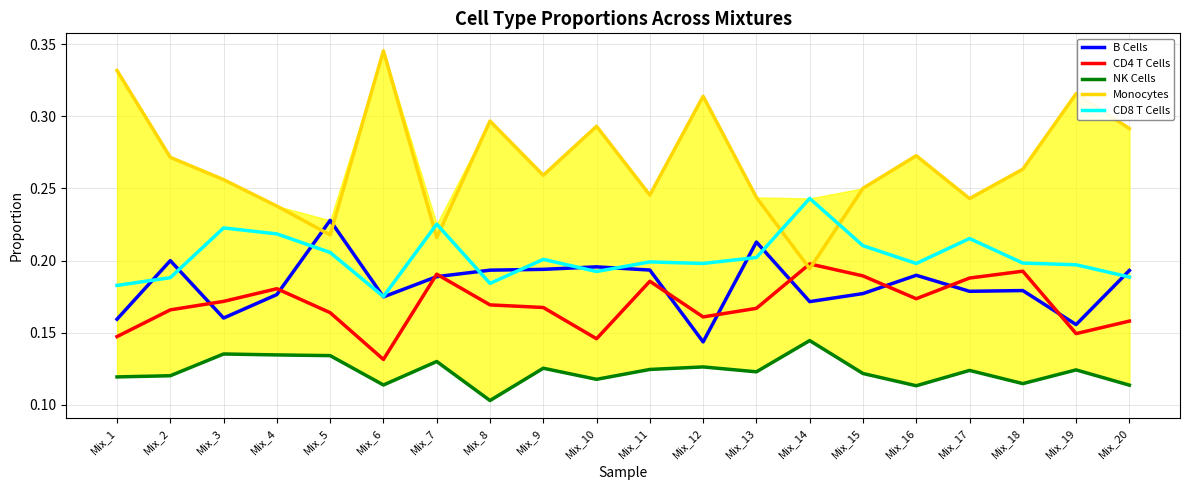

What is the average value of the CD8 T Cells series?

0.2